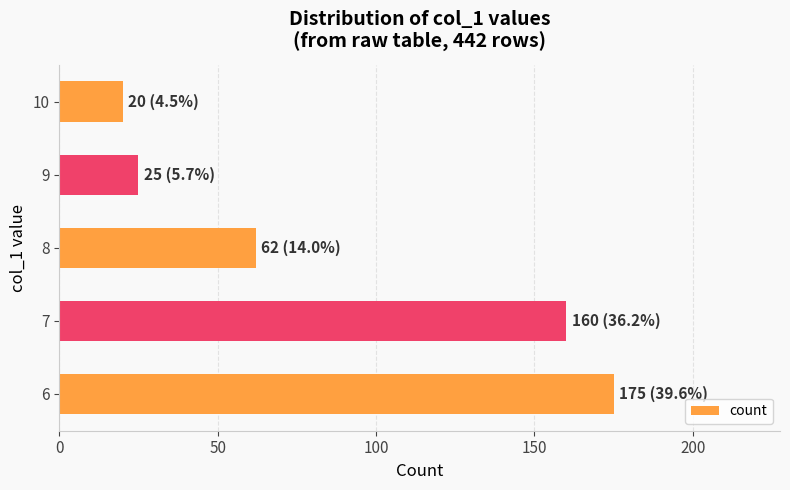

Reading bottom to top, transcribe all the data shown in this chart.

175	160	62	25	20